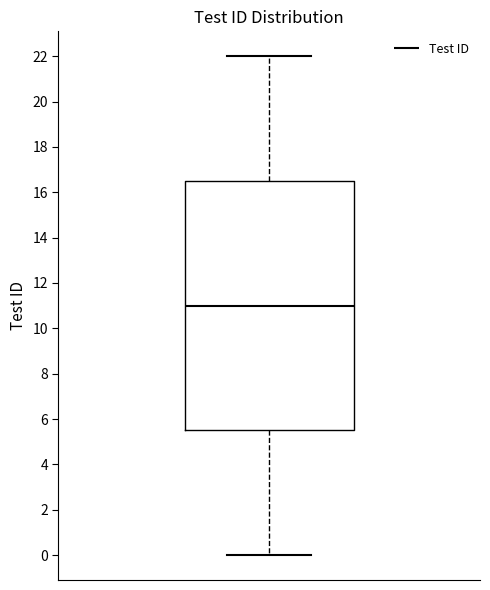

Where is the upper edge of the box on the y-axis? The values are not printed on the chart, so give them approximately, as read against the axis.

16.6